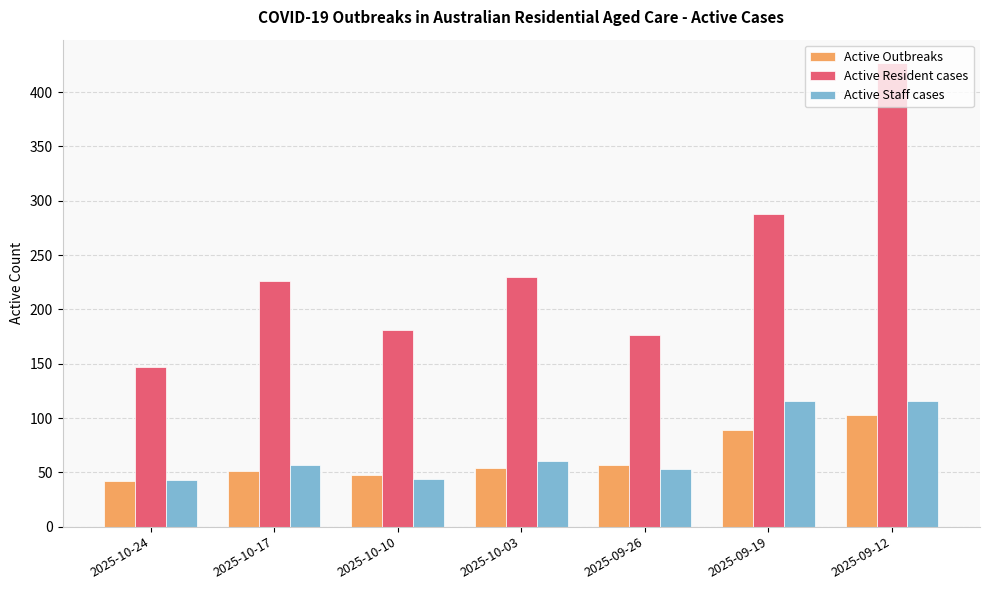

How many data points does each series have?

7